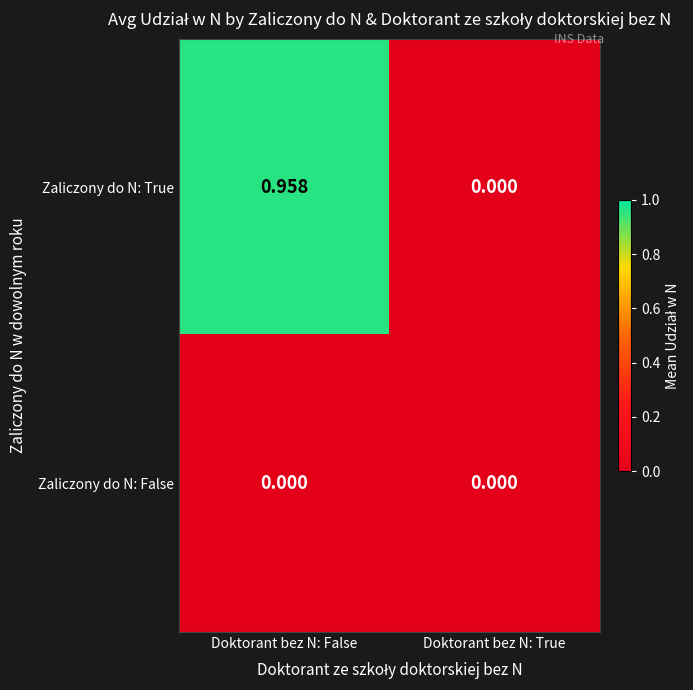

List the series in order of their overall mean, highest first.

Zaliczony do N: True, Zaliczony do N: False